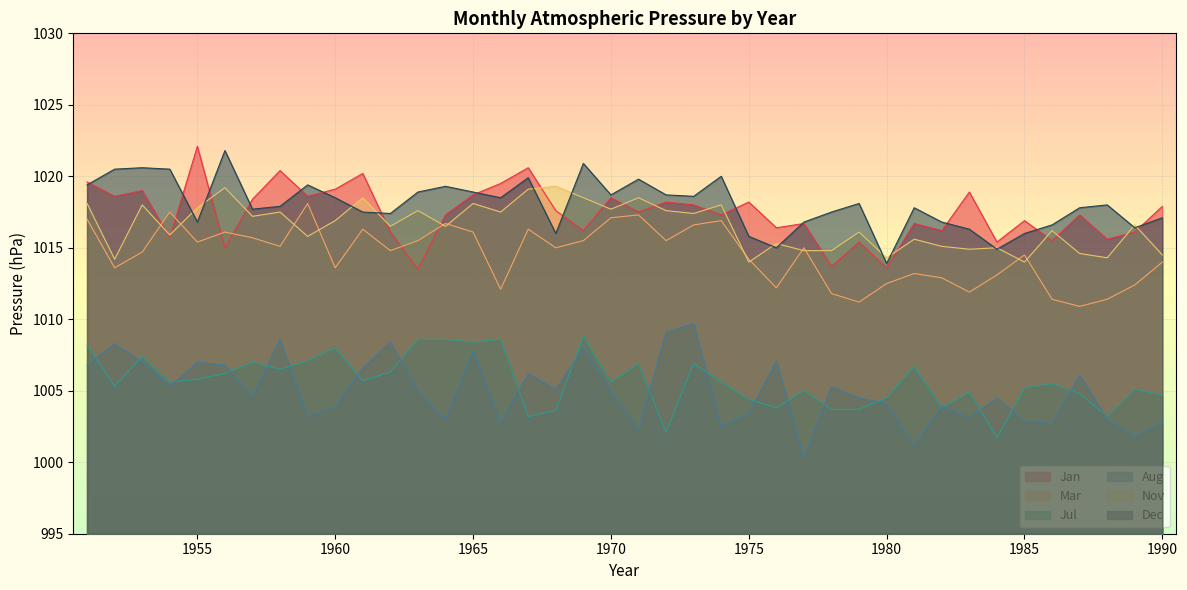

True or false: Mar and Dec intersect in this chart.

False